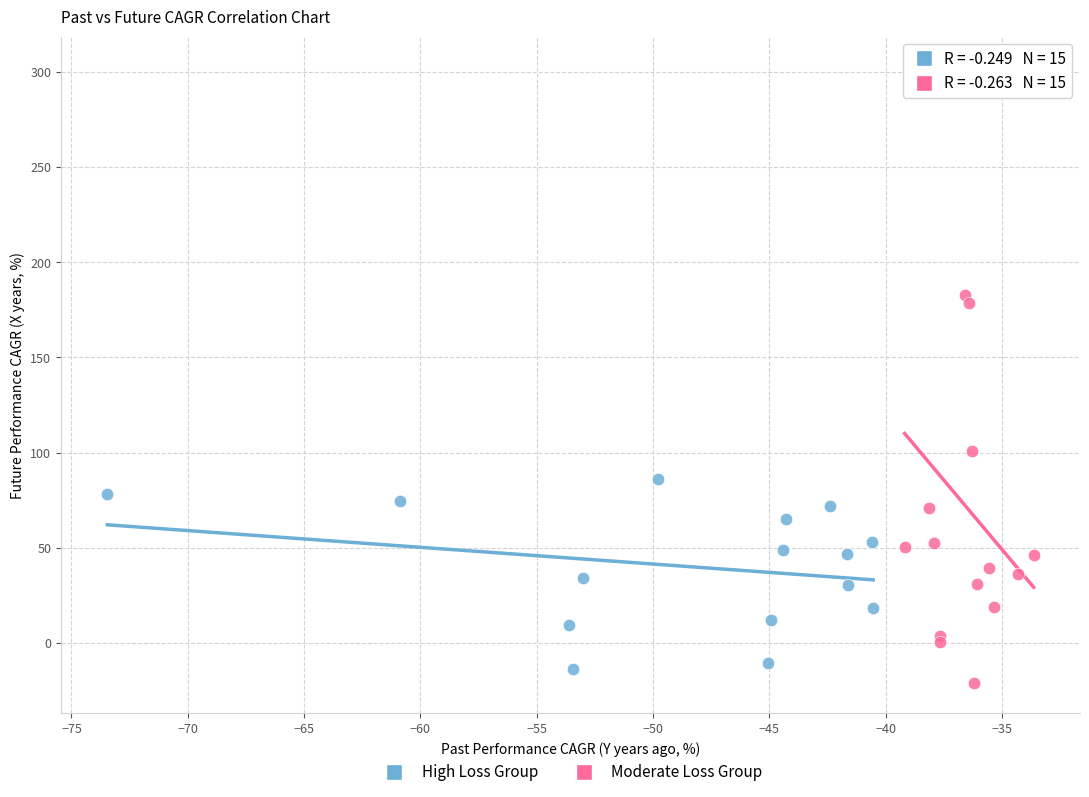

Which series has the widest spread of Y values?

Moderate Loss Group